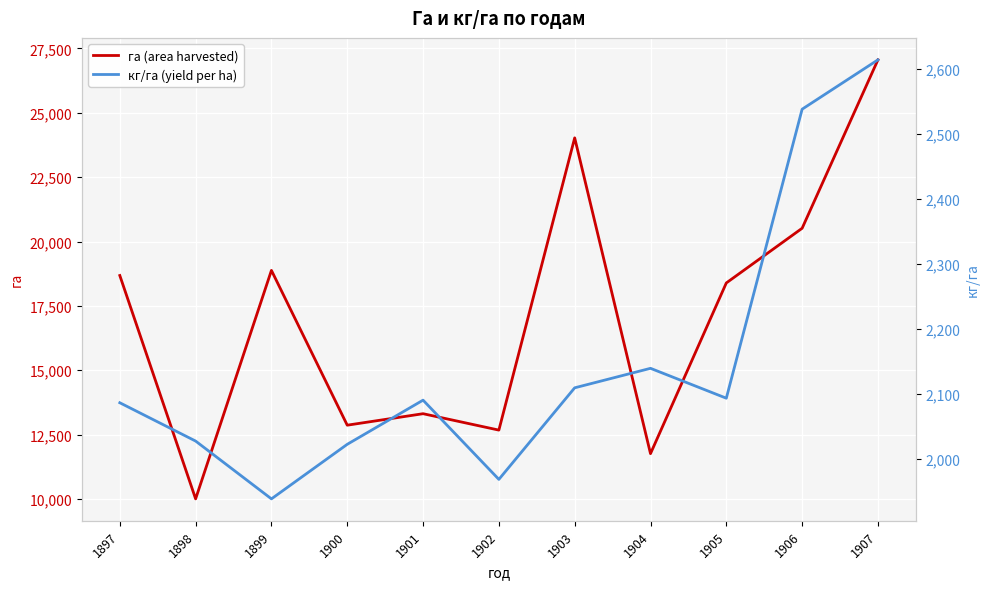

Which category has the highest value in the кг/га (yield per ha) series?

1907